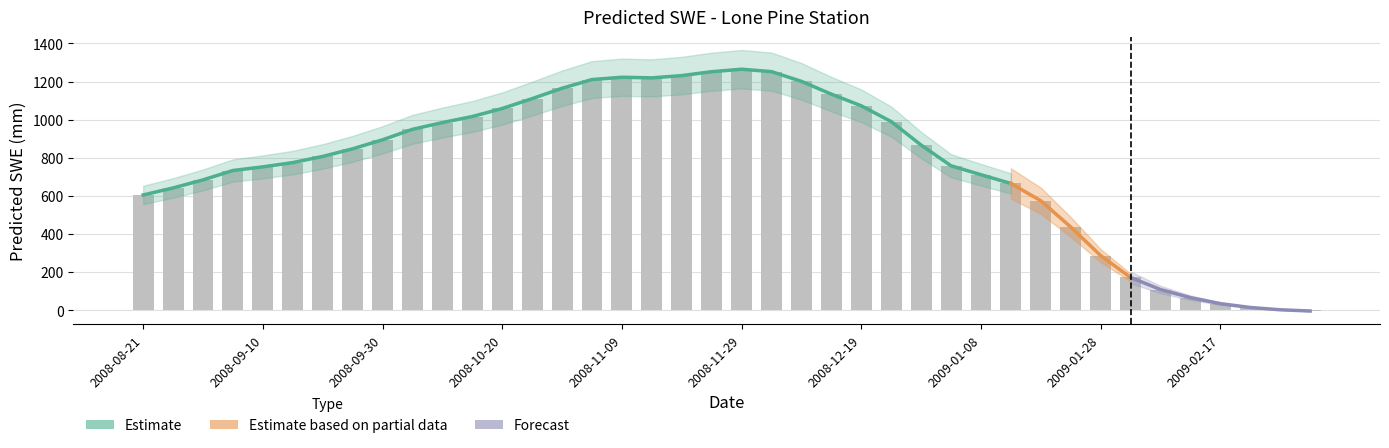

What position from the right is 2008-08-26?

39